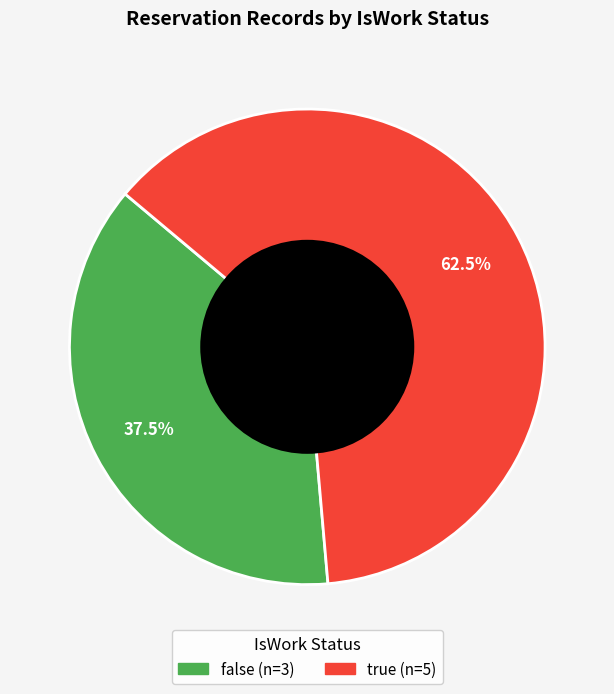

To the nearest percent, what is the difference between the largest and smallest slice percentages?

25%